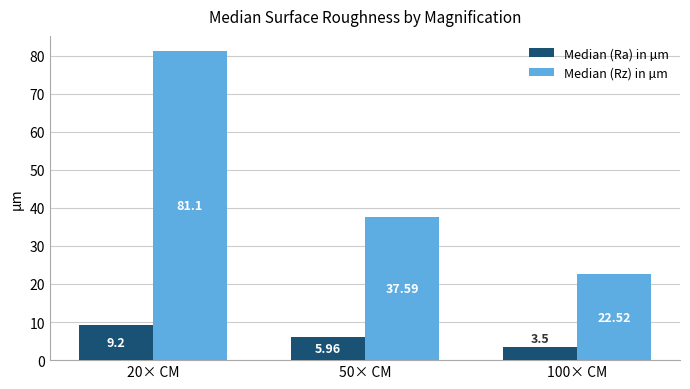

The value of Median (Ra) in µm at 50× CM is 3.3. True or false?

False